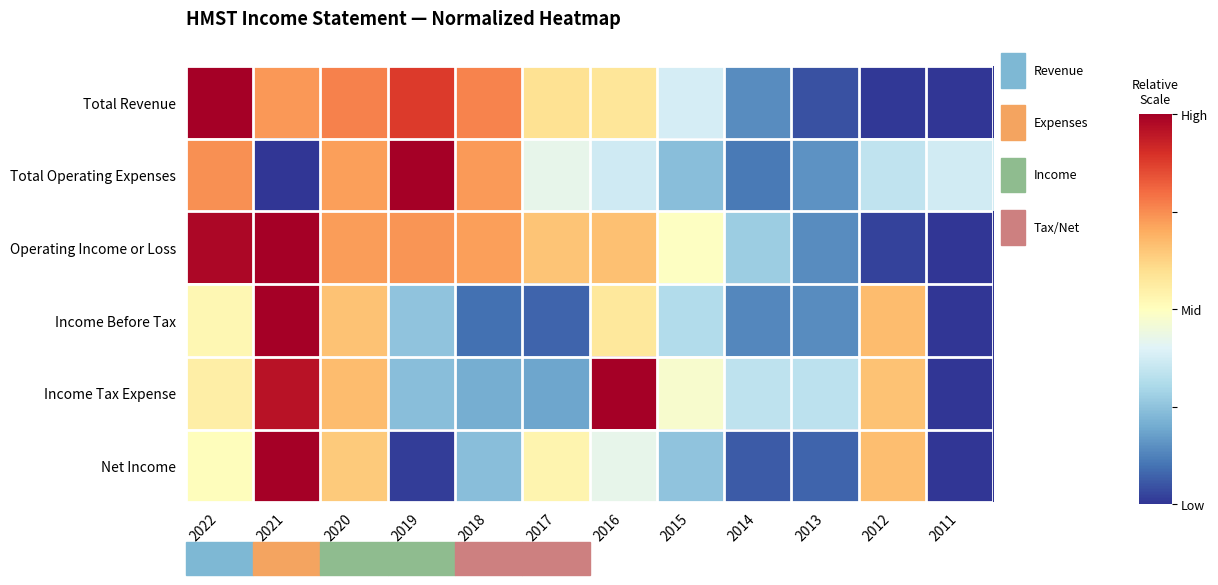

Reading left to right, extract all data points from this chart.

Total Revenue: 2022=1.0	2021=0.7	2020=0.8	2019=0.9	2018=0.8	2017=0.6	2016=0.6	2015=0.4	2014=0.1	2013=0.0	2012=0.0	2011=0.0
Total Operating Expenses: 2022=0.7	2021=0.0	2020=0.7	2019=1.0	2018=0.7	2017=0.4	2016=0.4	2015=0.2	2014=0.1	2013=0.2	2012=0.3	2011=0.4
Operating Income or Loss: 2022=1.0	2021=1.0	2020=0.7	2019=0.7	2018=0.7	2017=0.7	2016=0.7	2015=0.5	2014=0.3	2013=0.1	2012=0.0	2011=0.0
Income Before Tax: 2022=0.5	2021=1.0	2020=0.7	2019=0.3	2018=0.1	2017=0.1	2016=0.6	2015=0.3	2014=0.1	2013=0.1	2012=0.7	2011=0.0
Income Tax Expense: 2022=0.6	2021=1.0	2020=0.7	2019=0.2	2018=0.2	2017=0.2	2016=1.0	2015=0.5	2014=0.3	2013=0.3	2012=0.7	2011=0.0
Net Income: 2022=0.5	2021=1.0	2020=0.6	2019=0.0	2018=0.2	2017=0.5	2016=0.4	2015=0.3	2014=0.1	2013=0.1	2012=0.7	2011=0.0